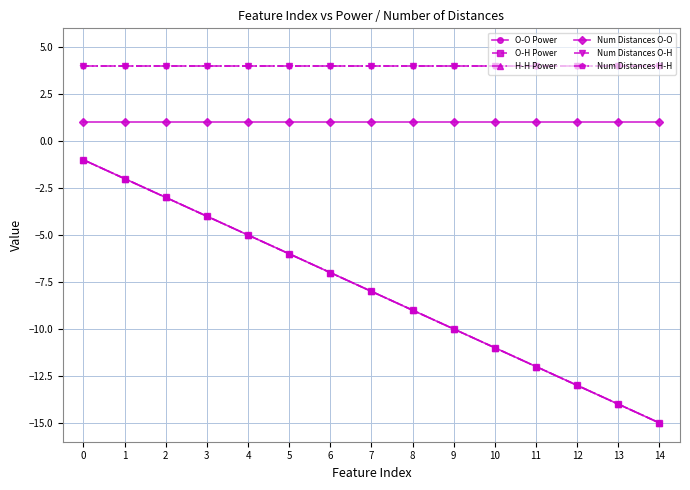

Where is O-H Power nearest to the value -8?

7